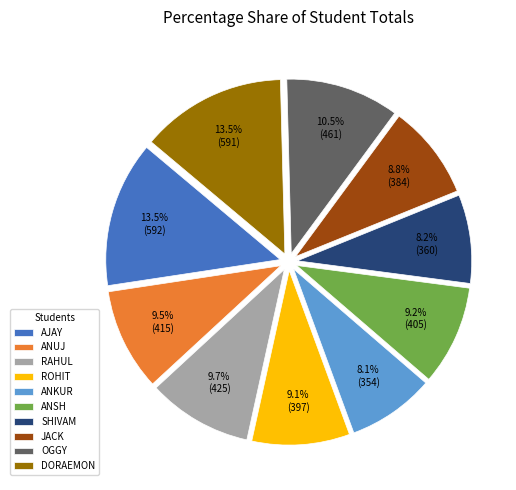

Does any single category account for the majority?

No